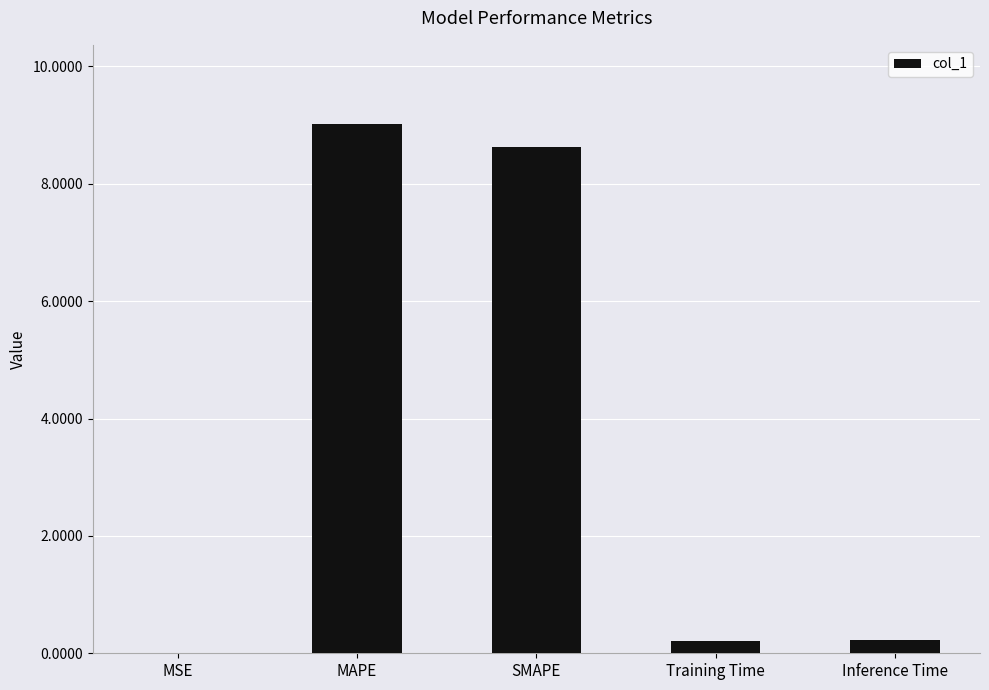

Read the value at SMAPE.

8.6